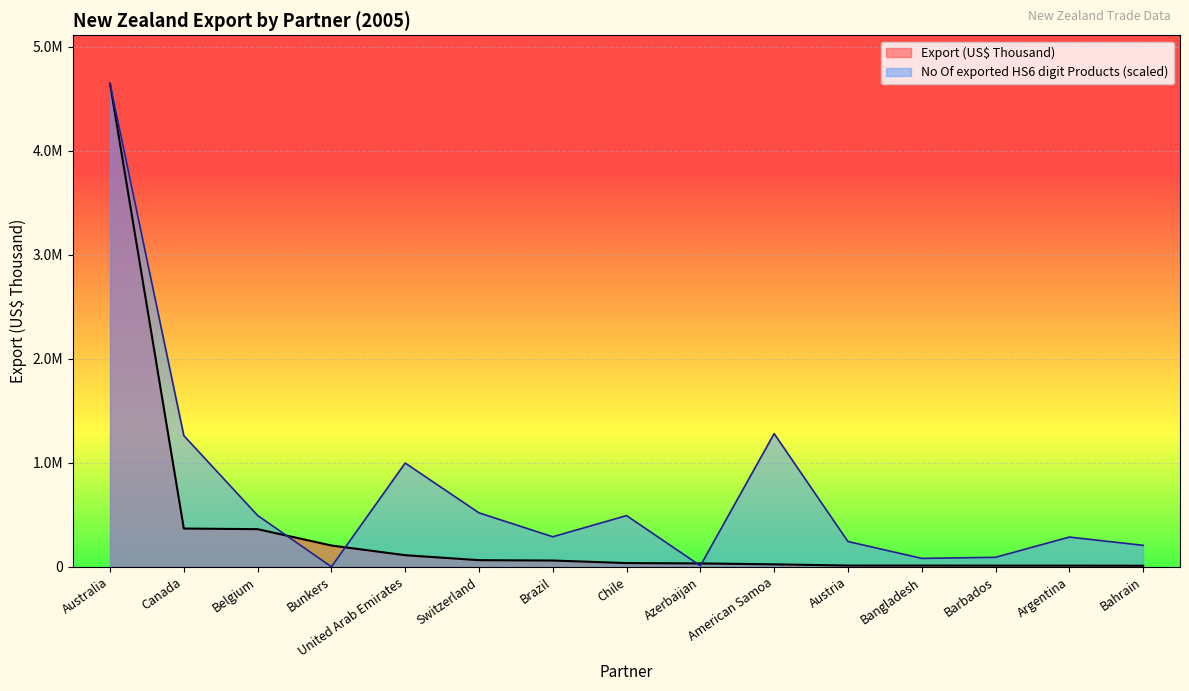

What is the highest value of the No Of exported HS6 digit Products series?

4645546.3